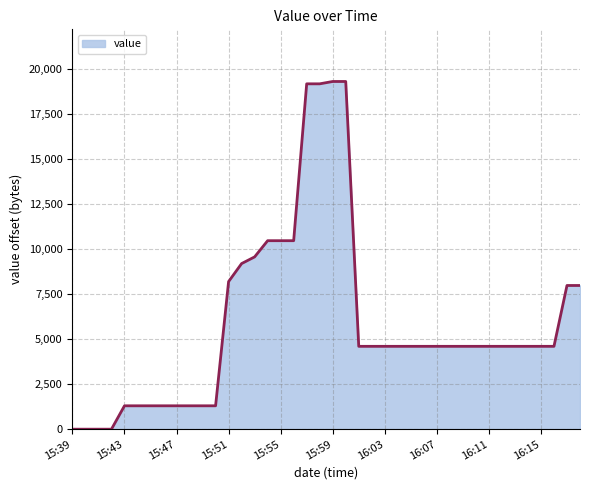

What is the difference between the maximum and minimum values?

19328